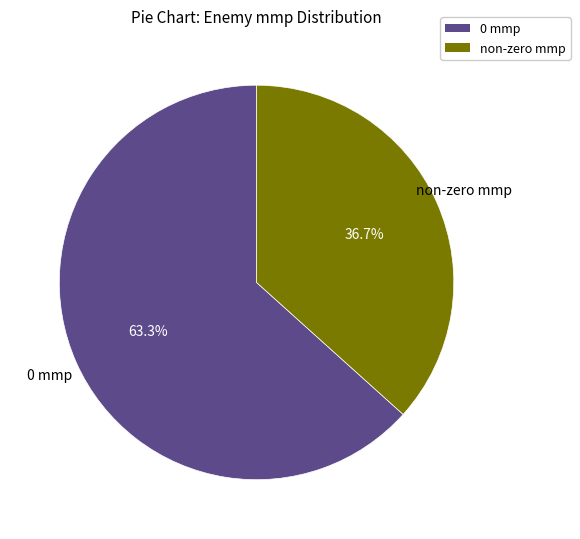

What is the ratio of the value at 0 mmp to the value at non-zero mmp?

1.7